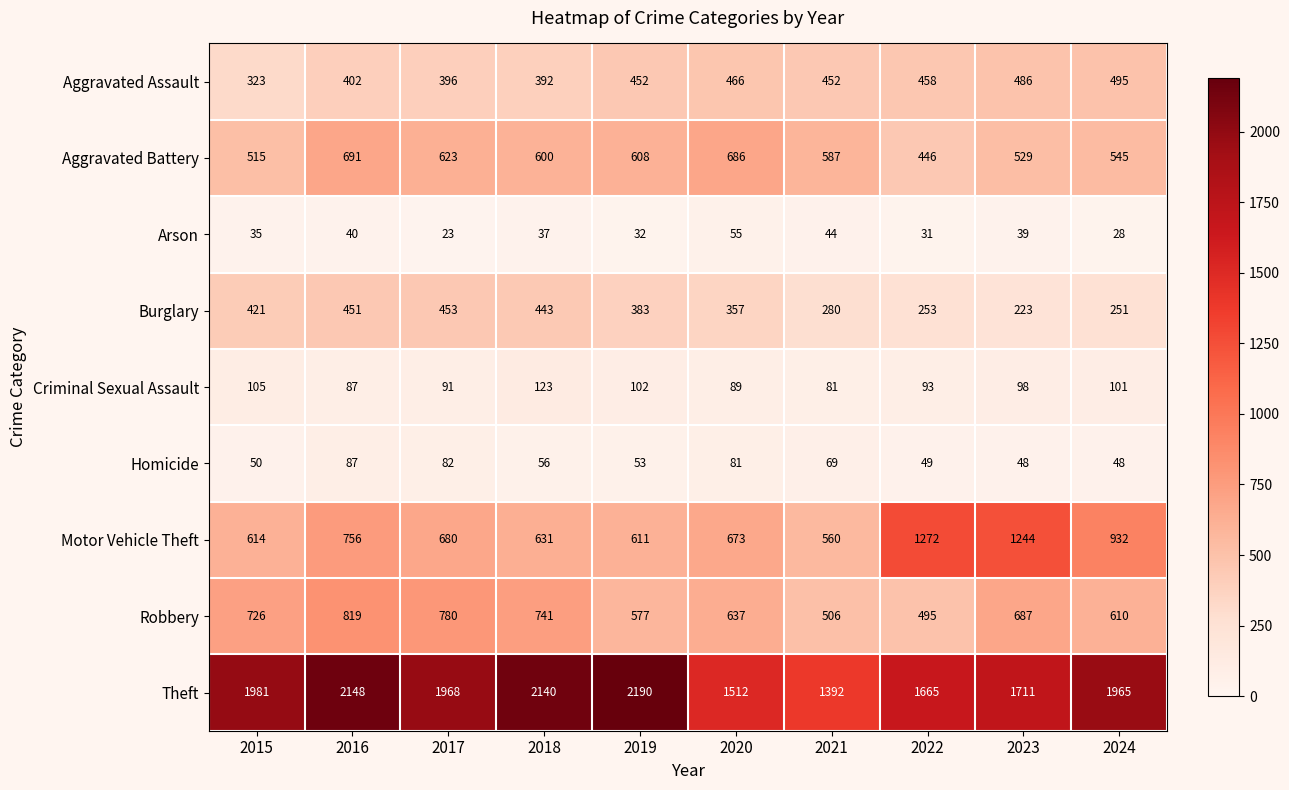

At which label does Motor Vehicle Theft reach its minimum?

2021